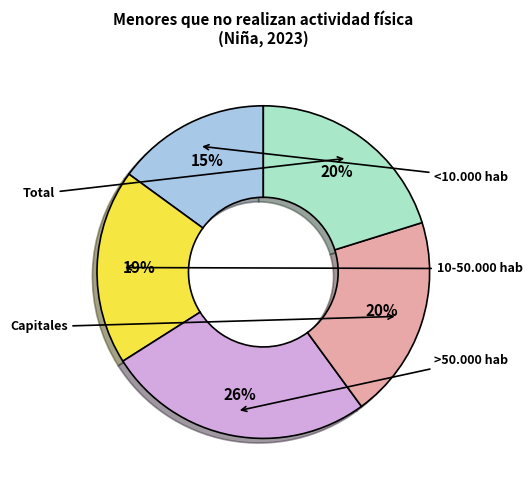

Is it true that Capitales is 33% of the pie?

False